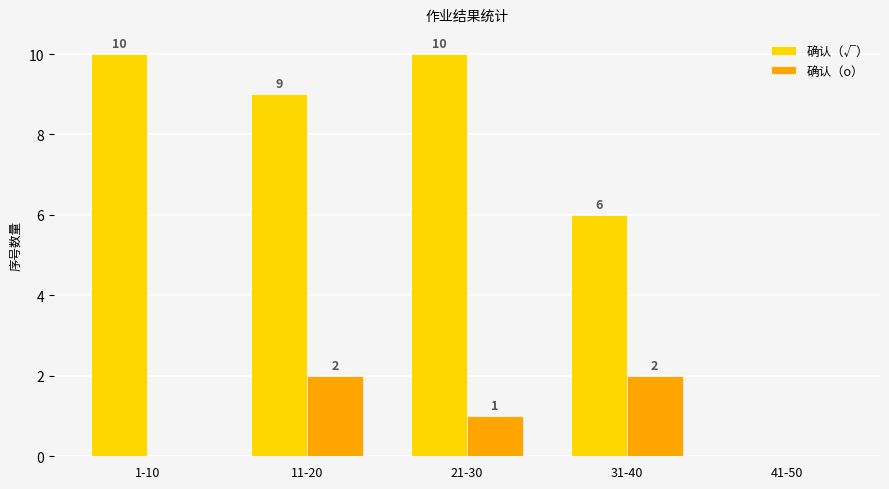

Reading right to left, extract all data points from this chart.

确认（√）: 41-50=0	31-40=6	21-30=10	11-20=9	1-10=10
确认（o）: 41-50=0	31-40=2	21-30=1	11-20=2	1-10=0